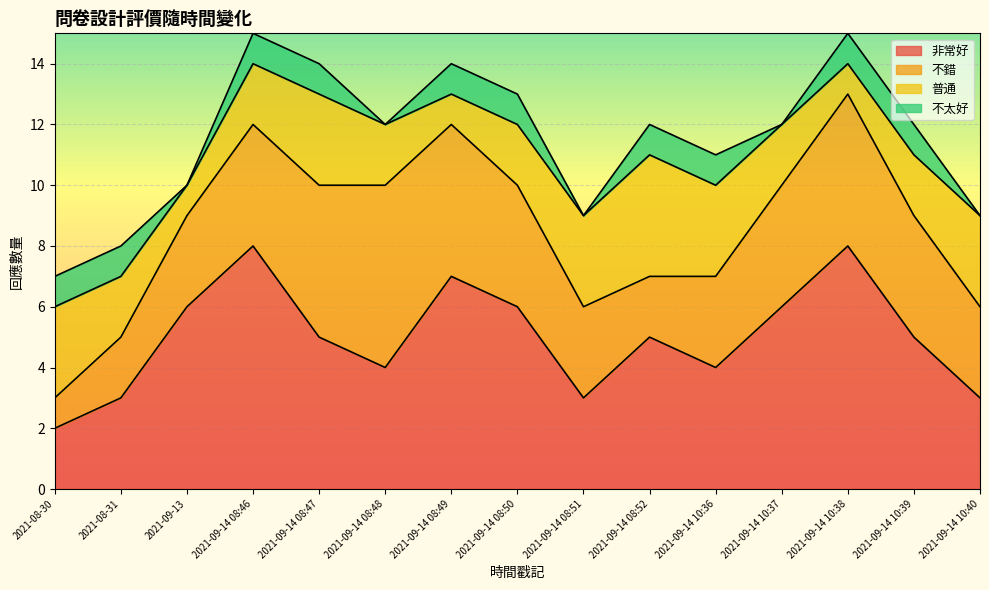

What is the greatest value displayed?

8